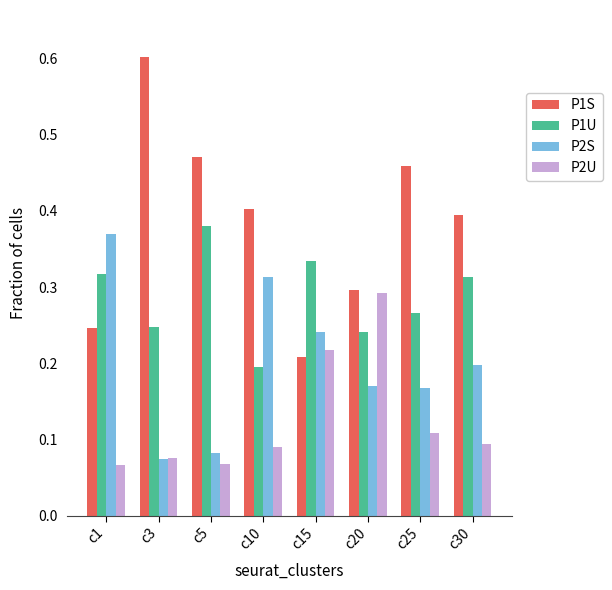

What is the sum of the P2S values at c10 and c1?

0.7